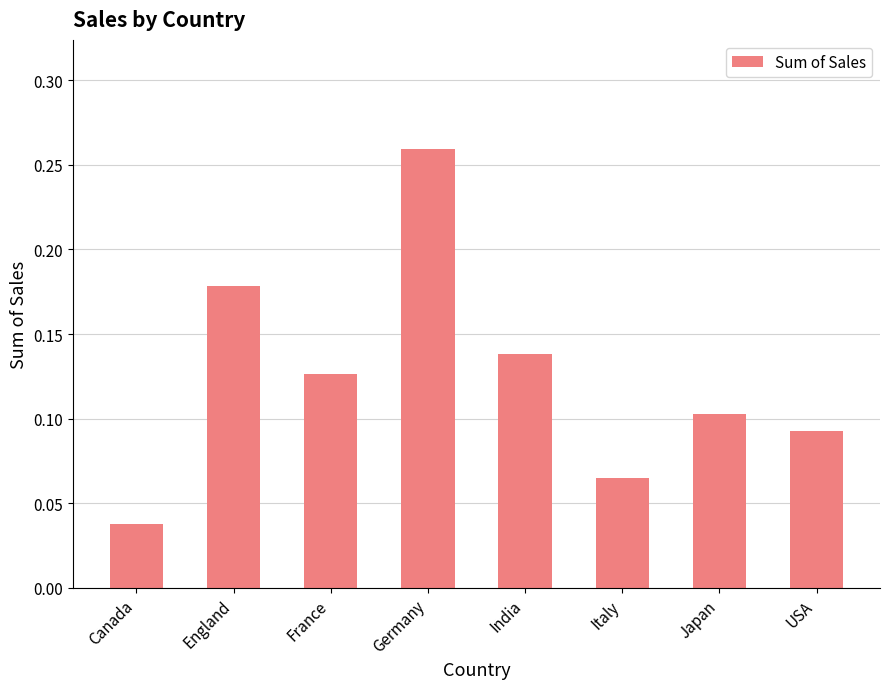

What is the label of the 2nd bar from the right?

Japan